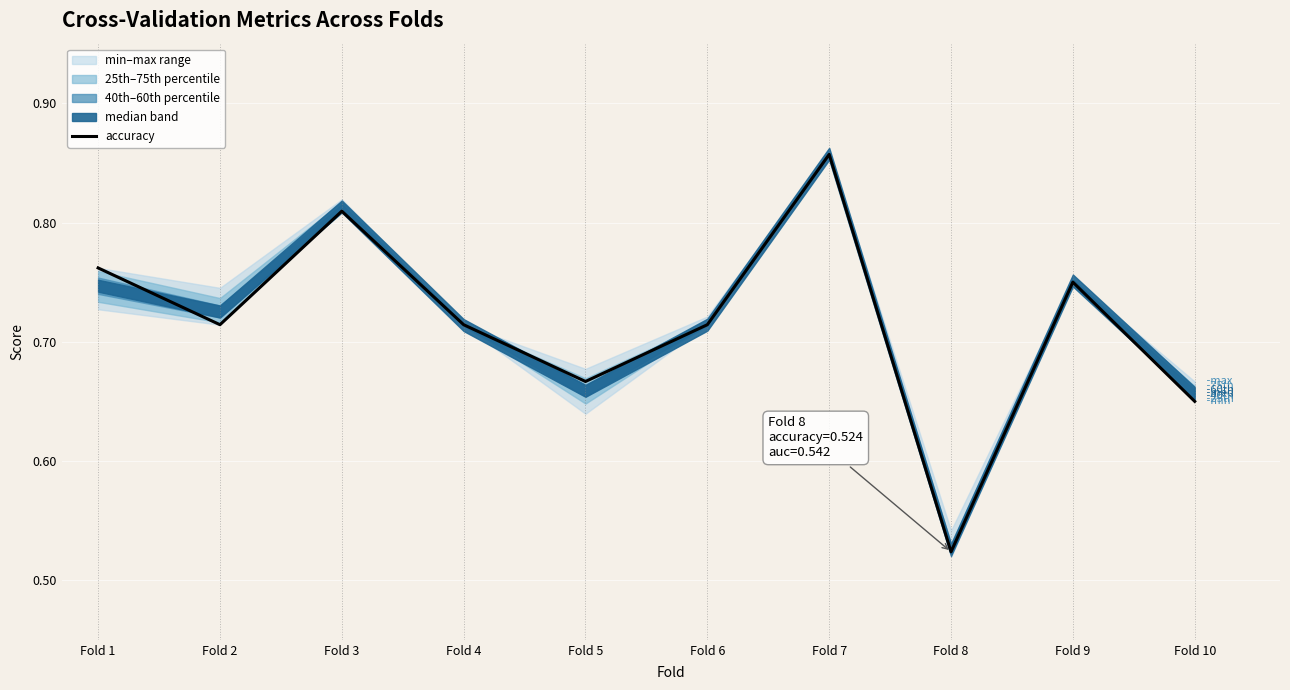

How many interior local valleys (lower than both neighbors) does the data have?

3